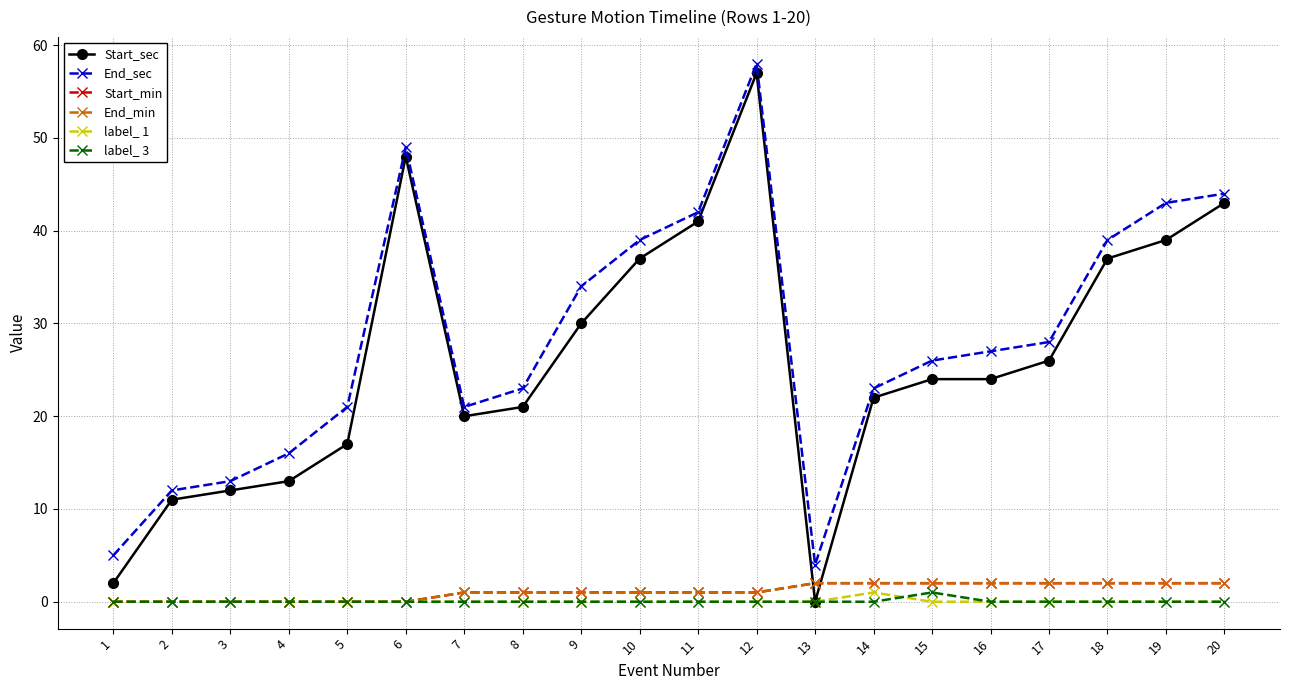

How many label_ 3 values are between 0 and 1?

20